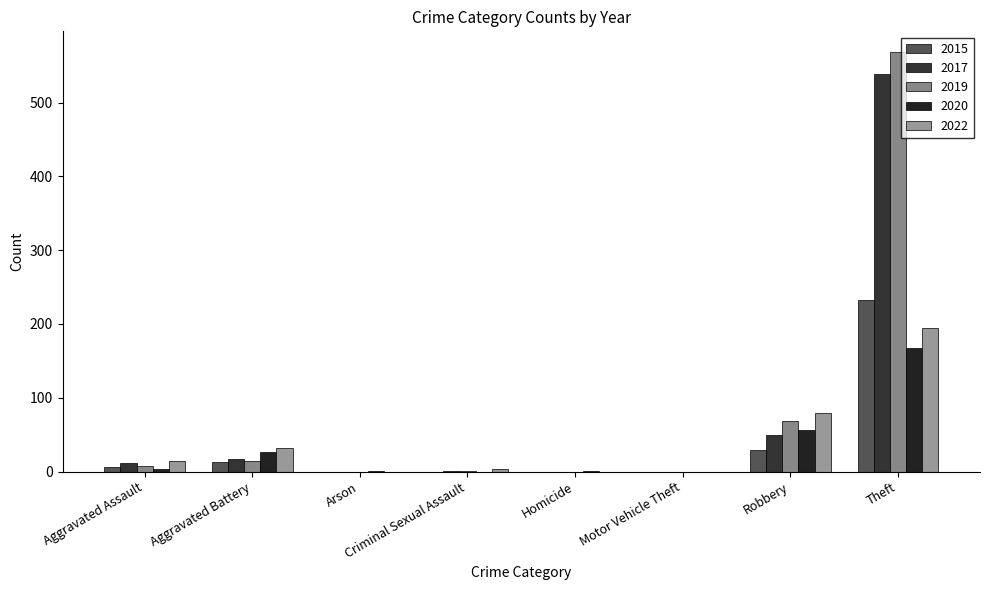

Where does the 2019 series first go above 8?

Aggravated Battery